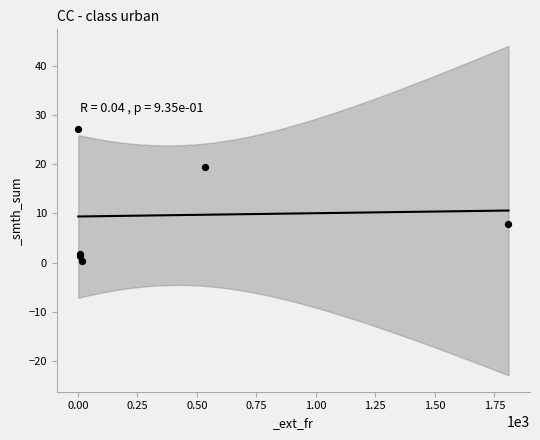

What Y value in the scatter plot is closest to 13?

7.9